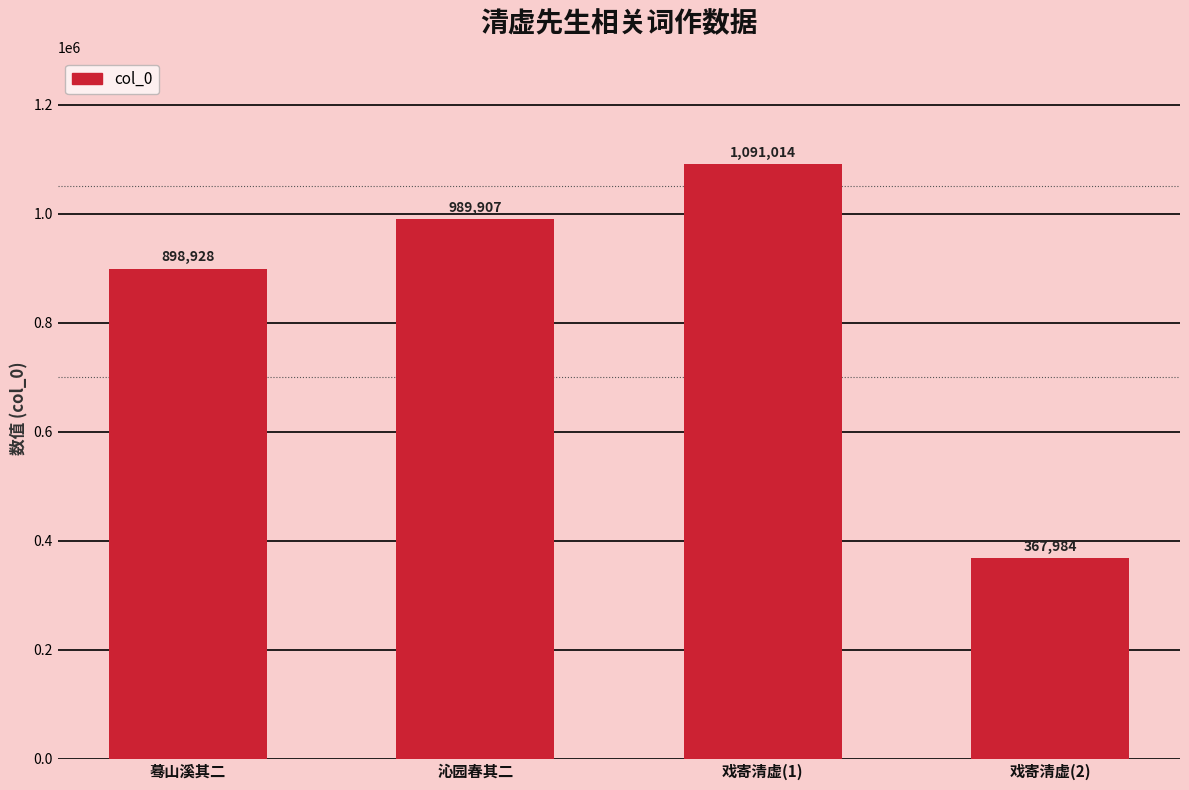

Which label corresponds to the smallest value in the chart?

戏寄清虚(2)